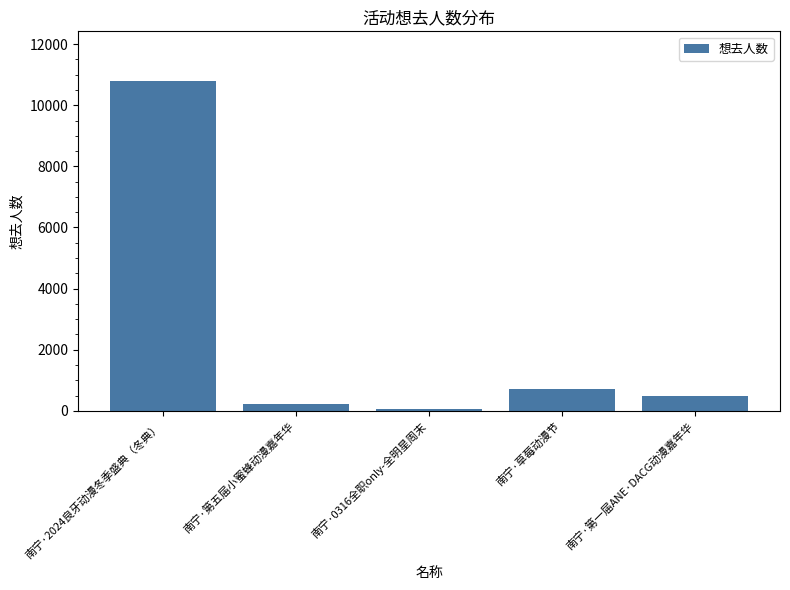

What is the ratio of the value at 南宁·2024良牙动漫冬季盛典（冬典） to the value at 南宁·第一届ANE·DACG动漫嘉年华?

21.6